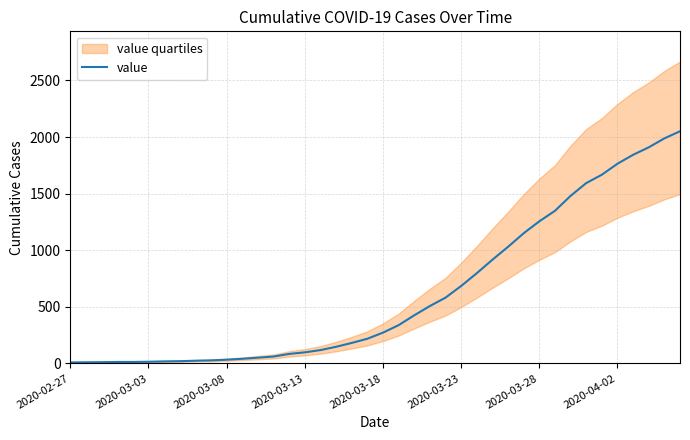

The chart shows a value of 1480 at 32. True or false?

True